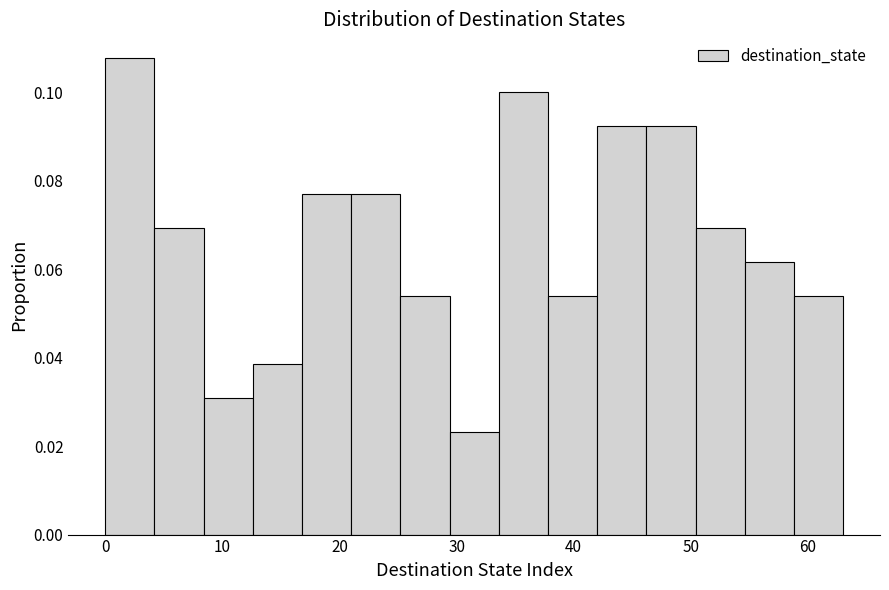

Reading left to right, list every bar in this chart as the range it spans on the x-axis followed by its height. Neither the bar edges nor the heights are printed on the chart, so give them approximately, as read against the axes.

0.0 to 4.2: 0.108
4.2 to 8.4: 0.070
8.4 to 12.6: 0.030
12.6 to 16.8: 0.038
16.8 to 21.0: 0.076
21.0 to 25.2: 0.076
25.2 to 29.4: 0.054
29.4 to 33.6: 0.024
33.6 to 37.8: 0.100
37.8 to 42.0: 0.054
42.0 to 46.2: 0.092
46.2 to 50.4: 0.092
50.4 to 54.6: 0.070
54.6 to 58.8: 0.062
58.8 to 63.0: 0.054